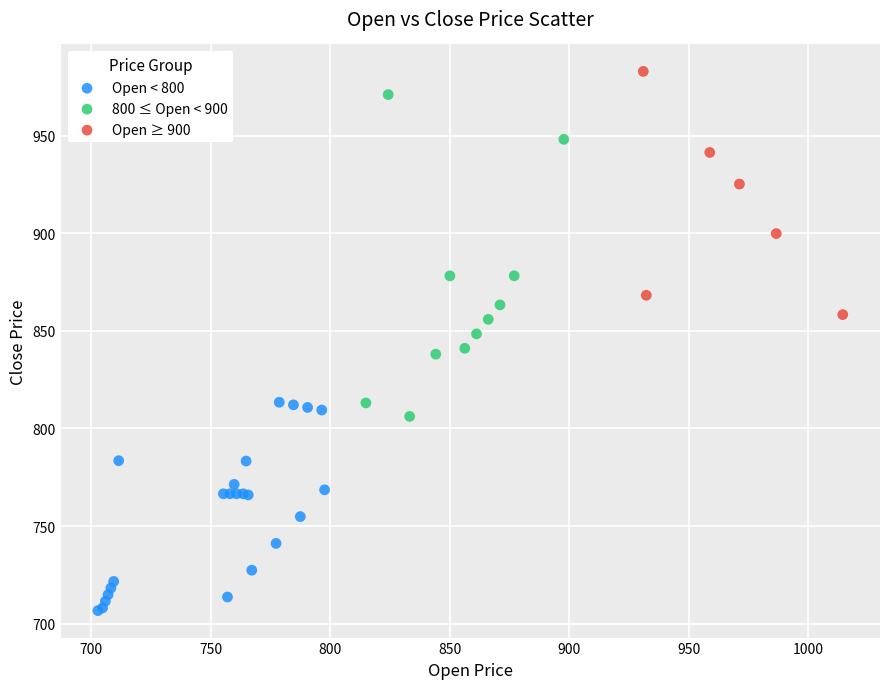

What are all the series names shown in the legend?

Open < 800, 800 ≤ Open < 900, Open ≥ 900